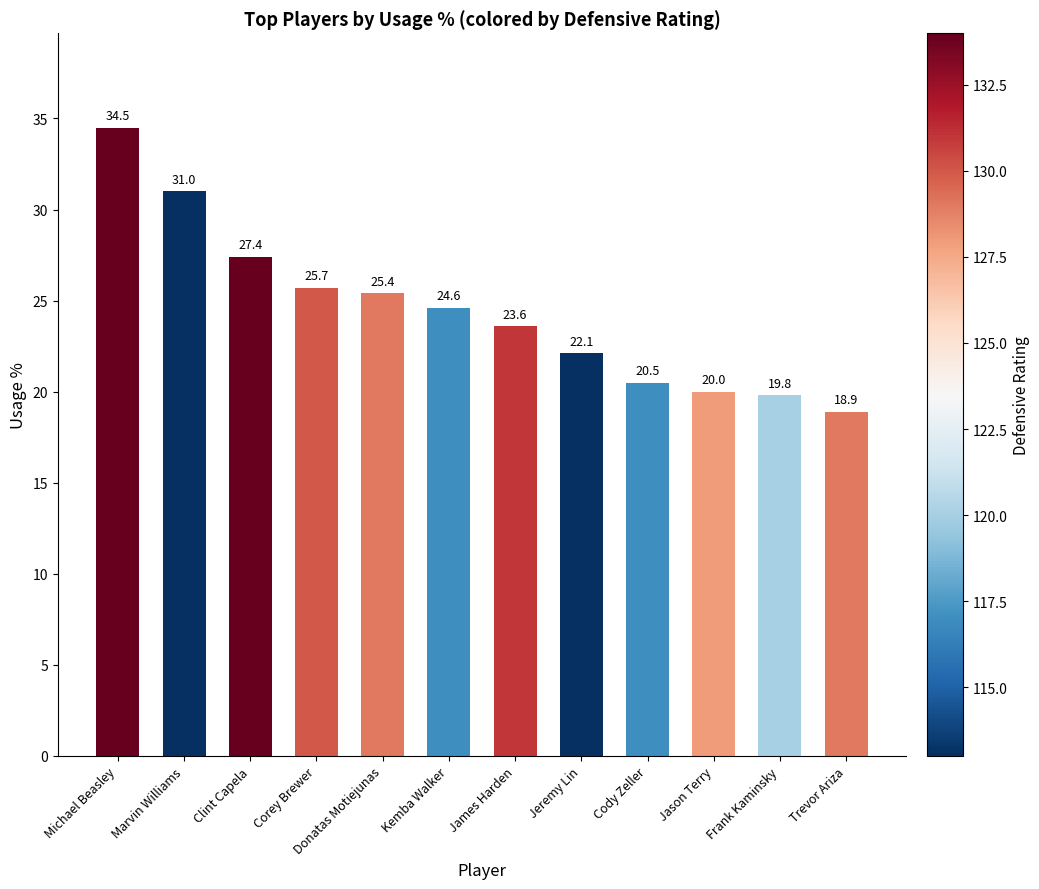

What is the change in value from Kemba Walker to Jason Terry?

-4.6